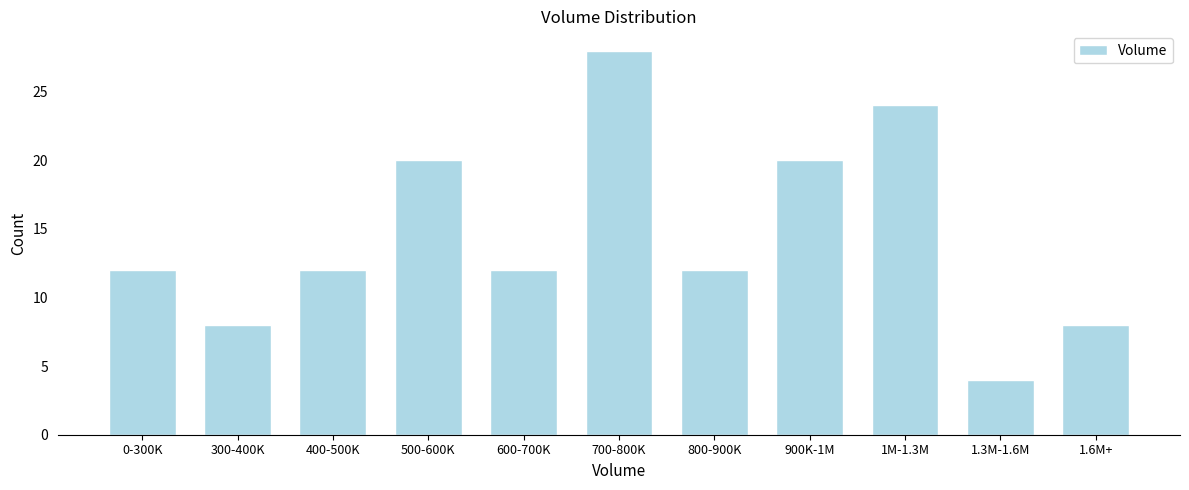

Reading left to right, what are all the values shown in this chart?

12	8	12	20	12	28	12	20	24	4	8